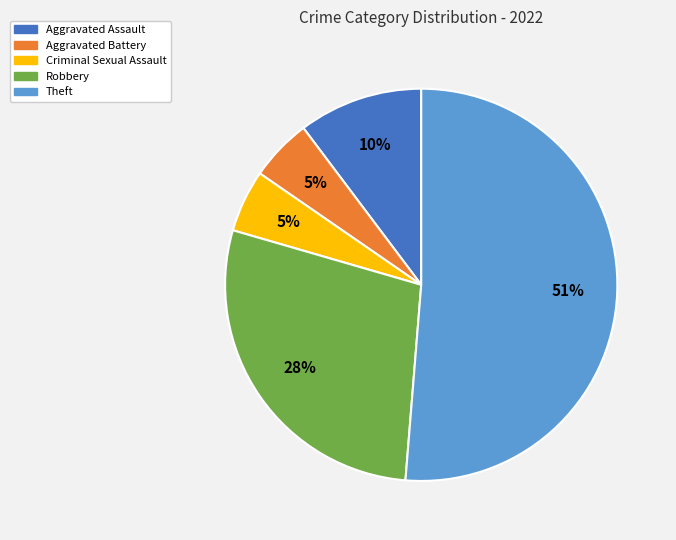

How many slices are in this pie chart?

5